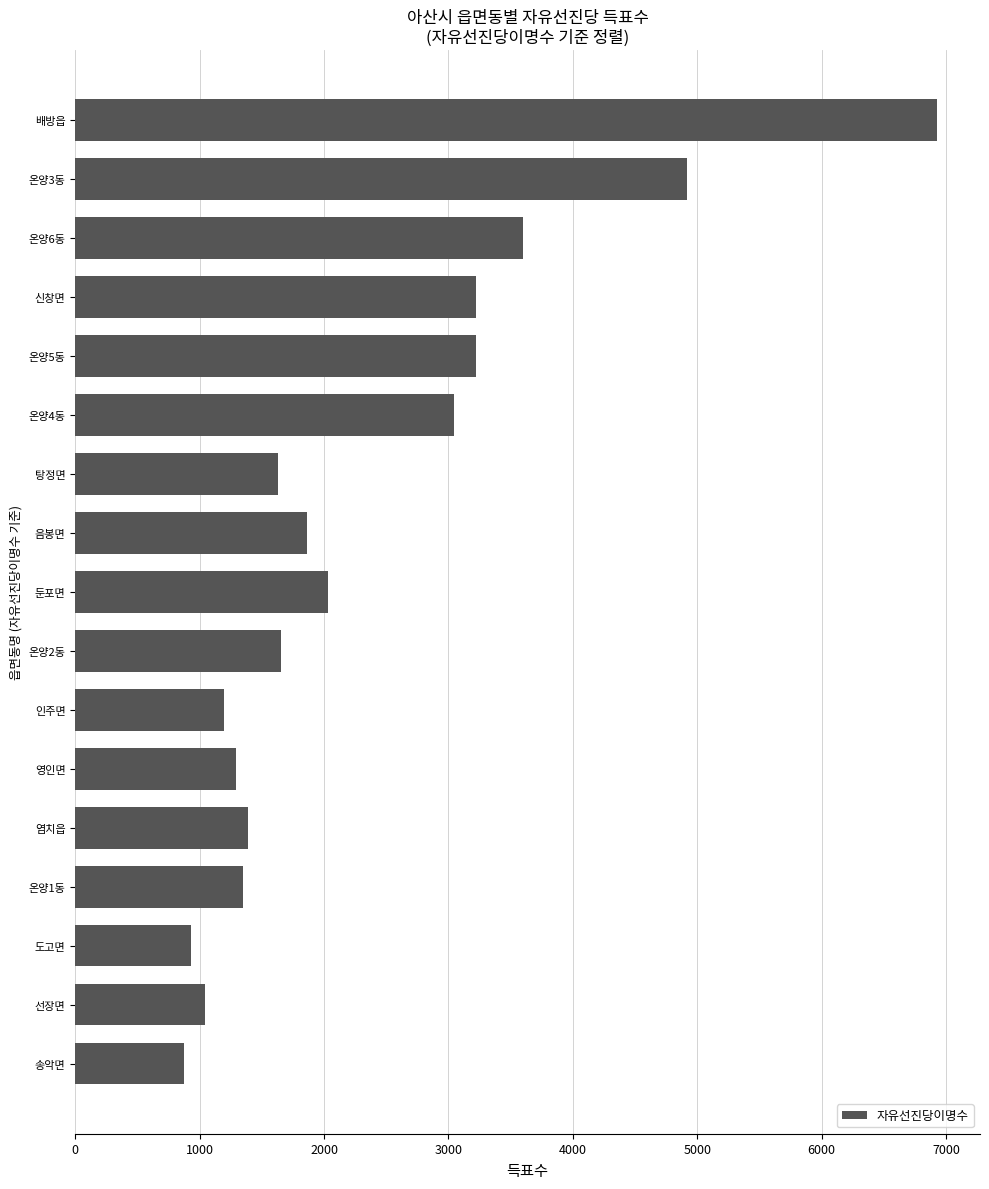

How many bars are there in total?

17